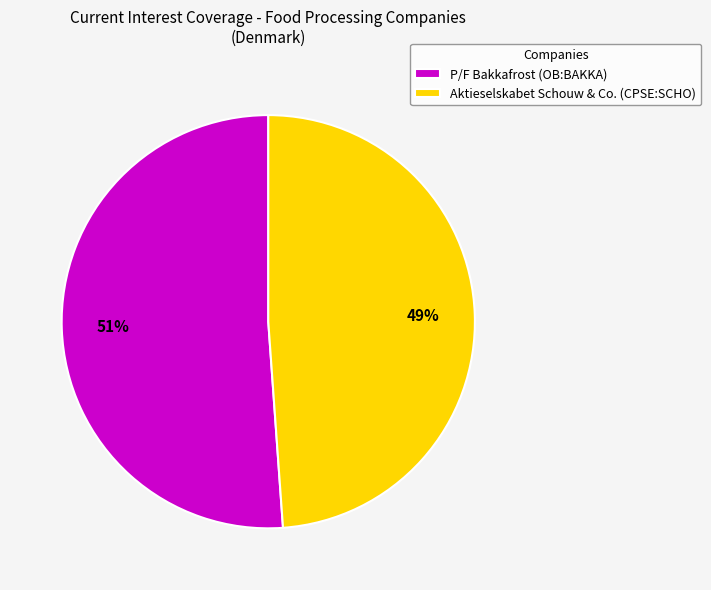

Count the number of slices in the pie.

2